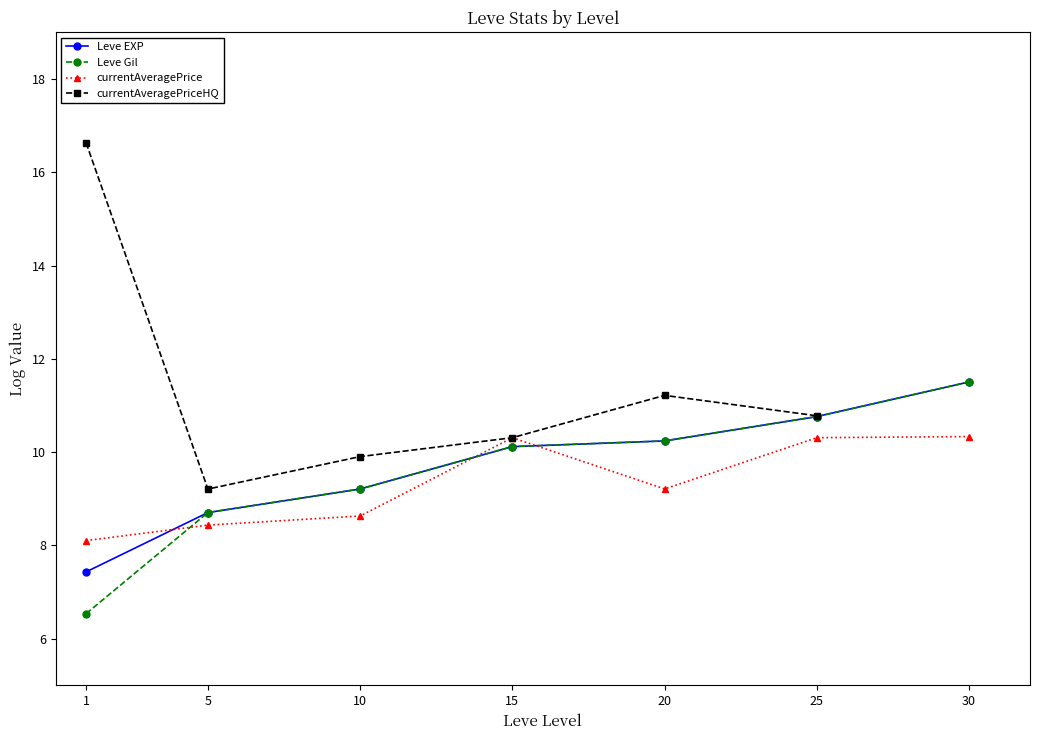

How many values in the Leve Gil series are below 10?

3